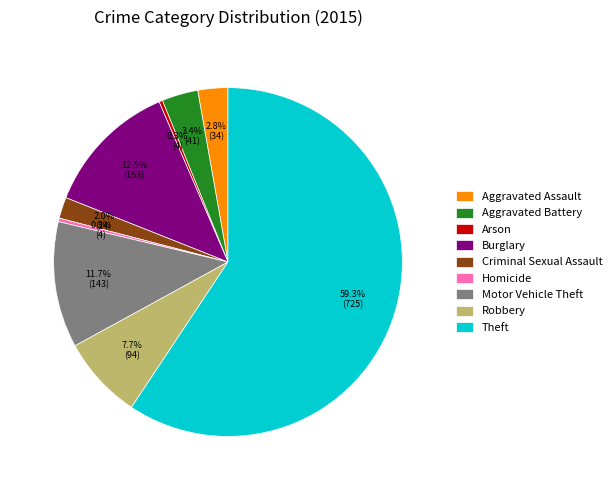

How many slices are in this pie chart?

9